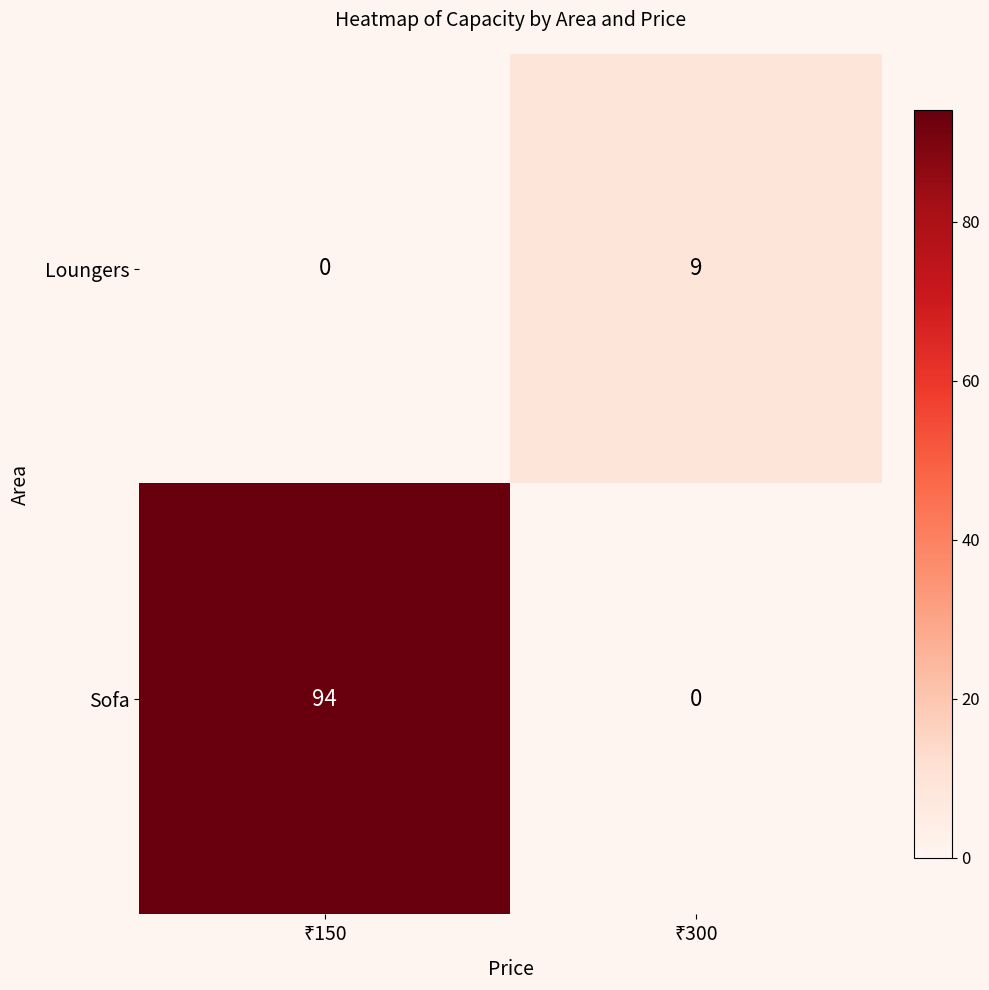

What is the difference between the maximum and minimum values in the Sofa series?

94